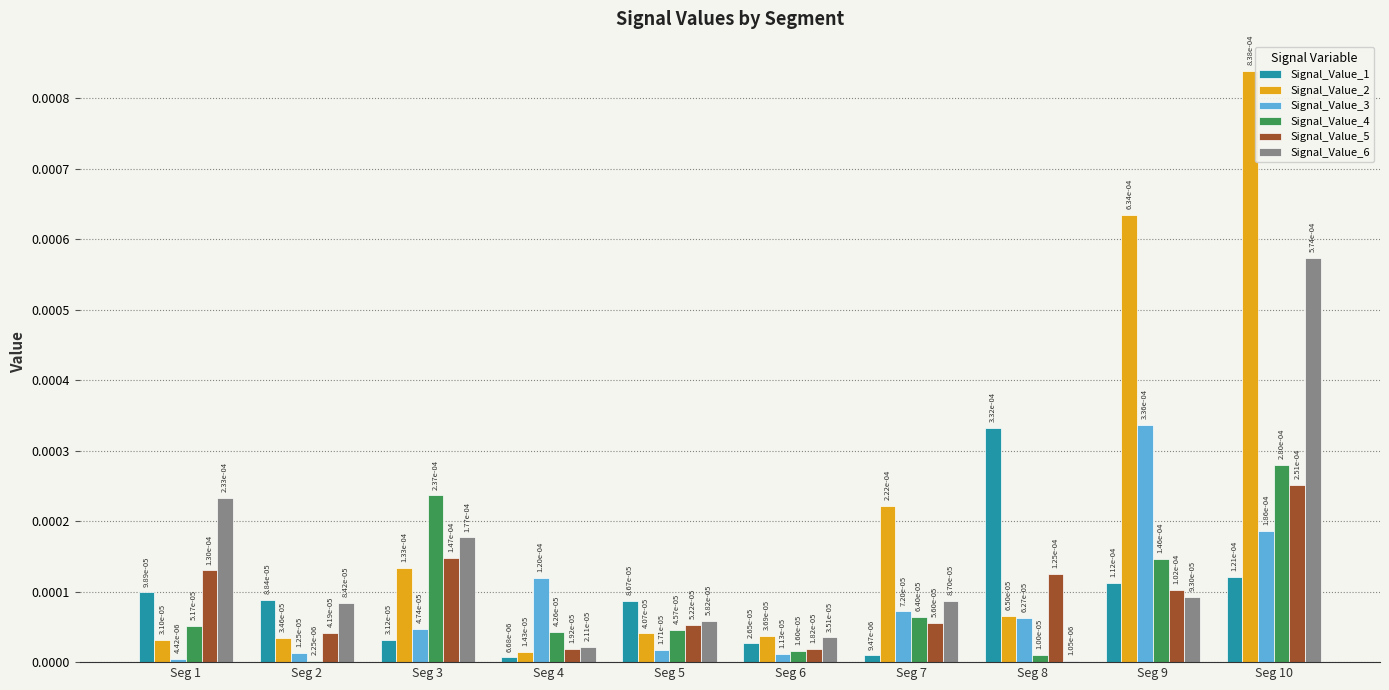

Are the bars horizontal?

No